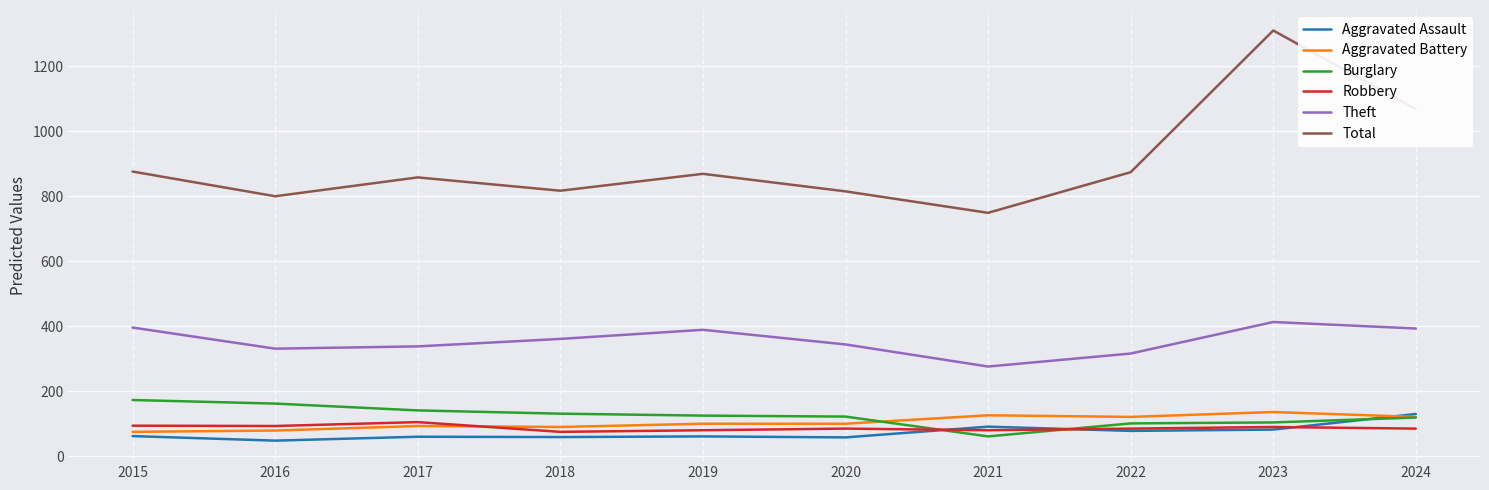

Which series has the widest spread of values?

Total